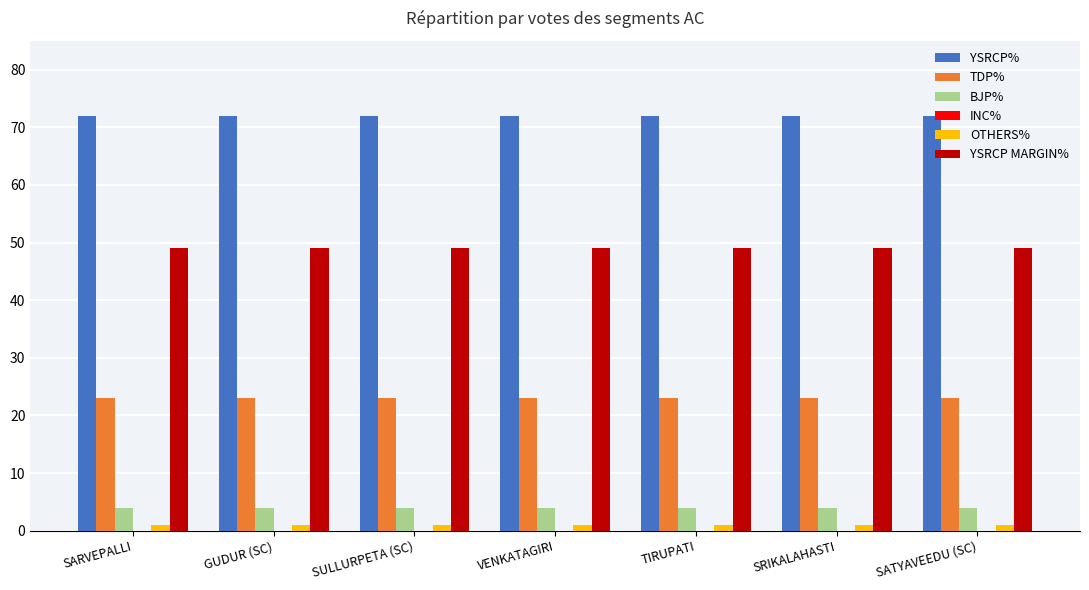

What is the maximum value for BJP%?

4